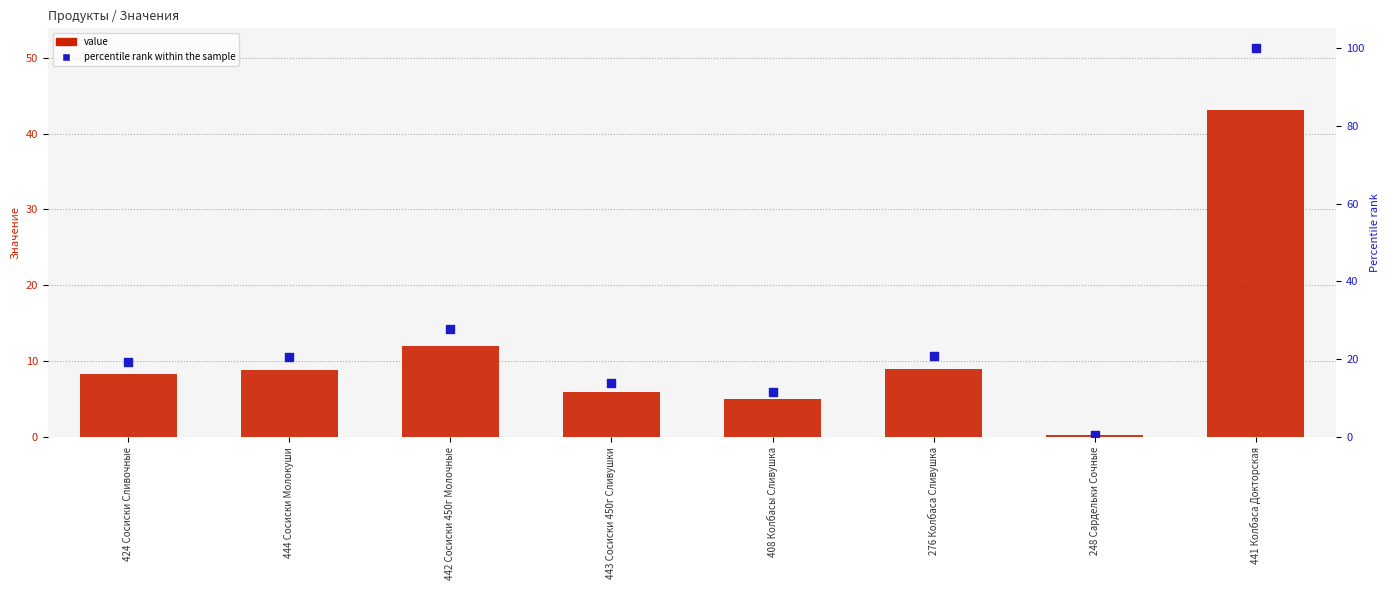

What are all the series names shown in the legend?

value, percentile rank within the sample